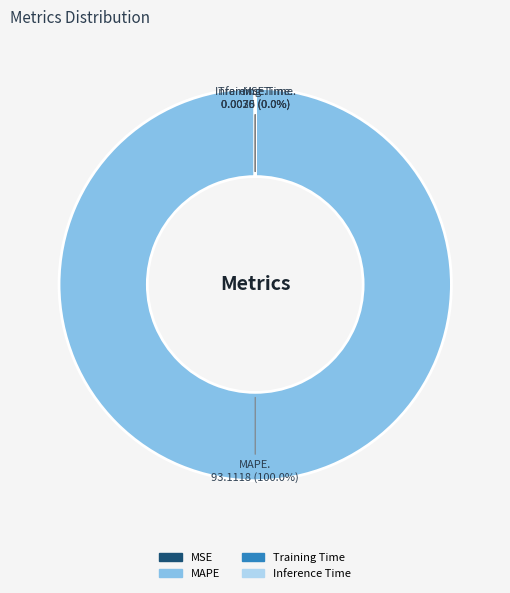

Which slice is the largest?

MAPE